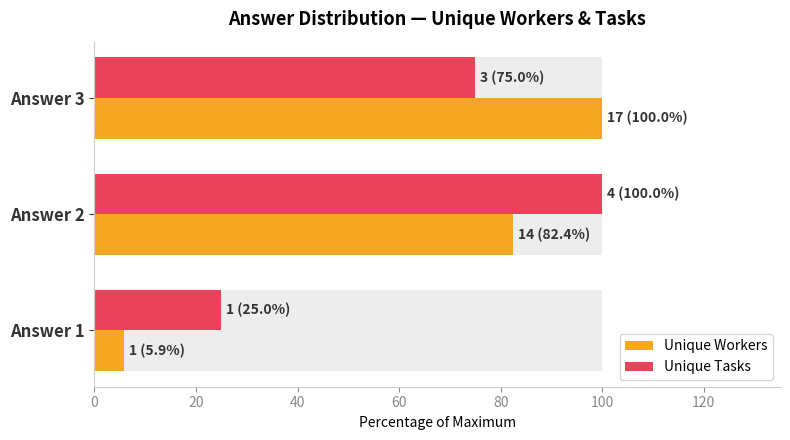

Reading left to right, list all the values displayed in this chart.

Unique Workers: 5.9	82.4	100.0
Unique Tasks: 25.0	100.0	75.0